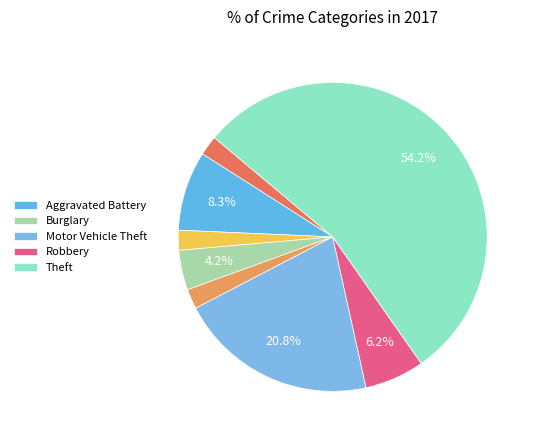

Is there a majority slice in this chart?

Yes